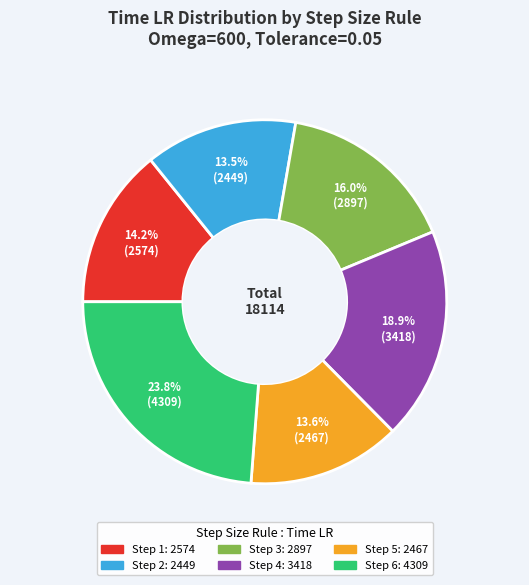

Does any single category account for the majority?

No